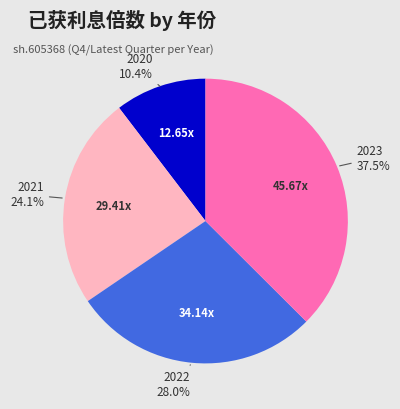

Which category has the biggest portion of the pie?

2023